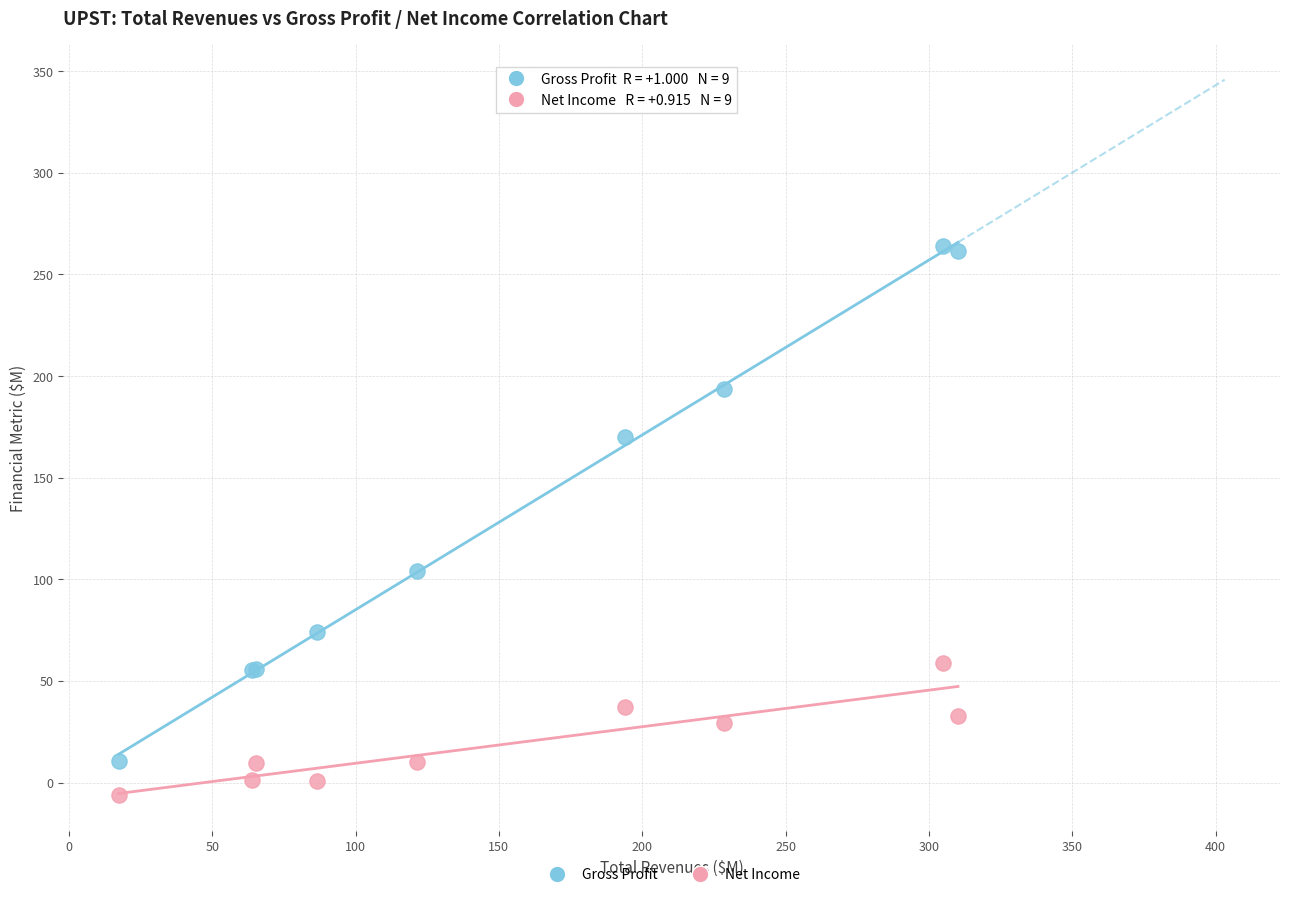

Across all series, what Y value is closest to 128?

104.0